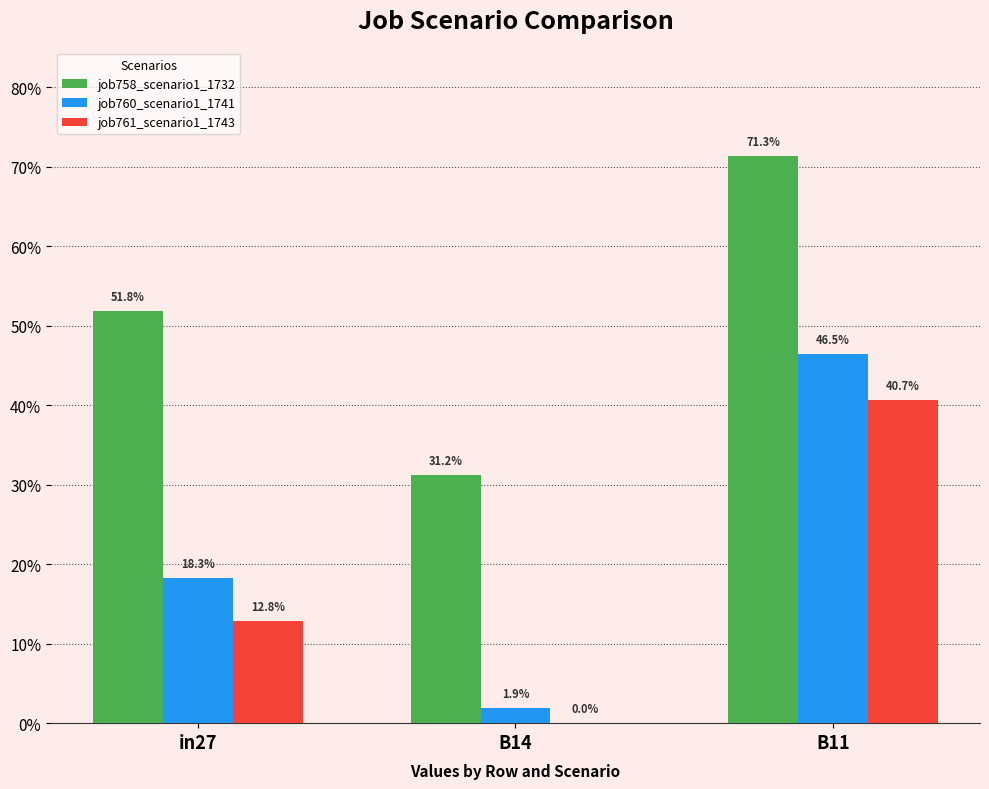

What are all the series names shown in the legend?

job758_scenario1_1732, job760_scenario1_1741, job761_scenario1_1743